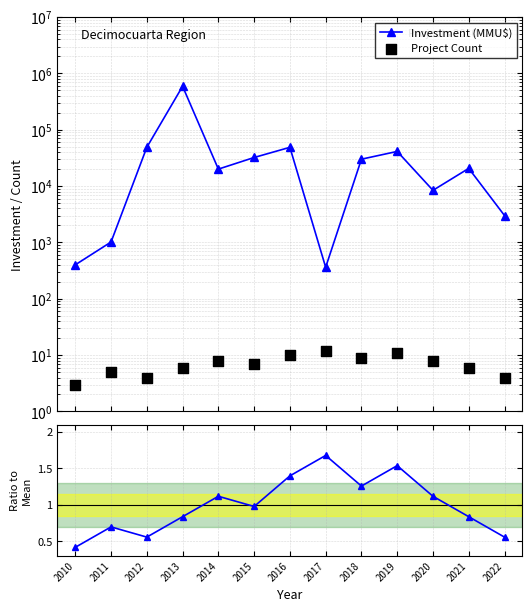

Which series has the largest total across all categories?

Investment (MMU$)